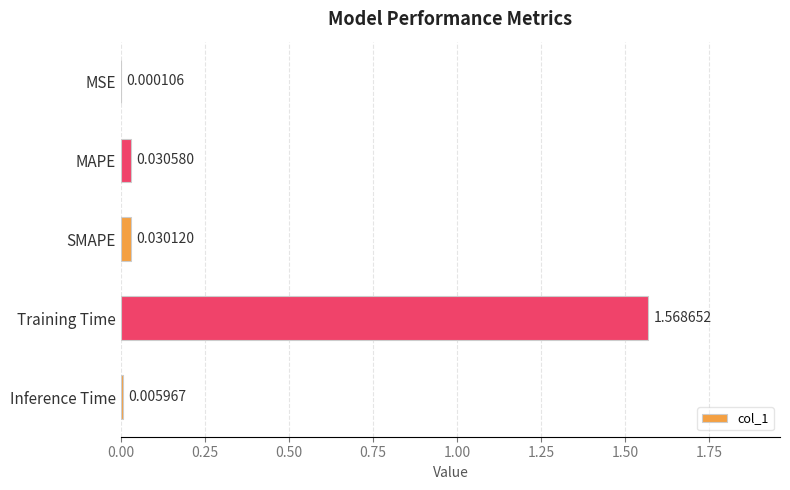

What is the change in value from MSE to Training Time?

+1.6